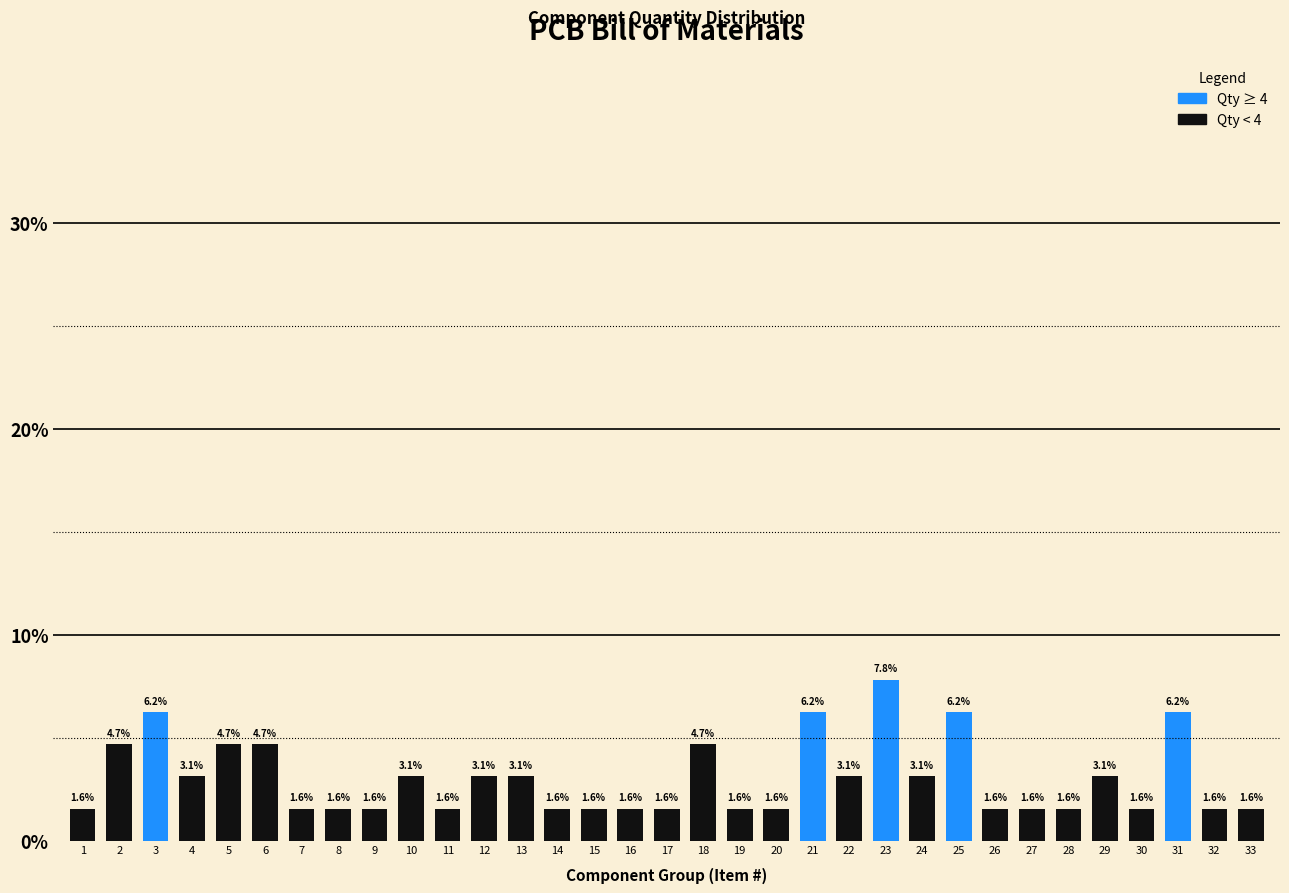

What is the value of the 33rd bar from the left?

1.6